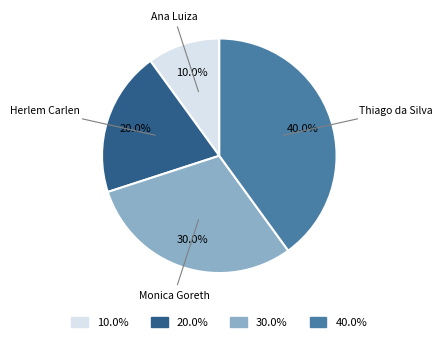

Does any single category account for the majority?

No